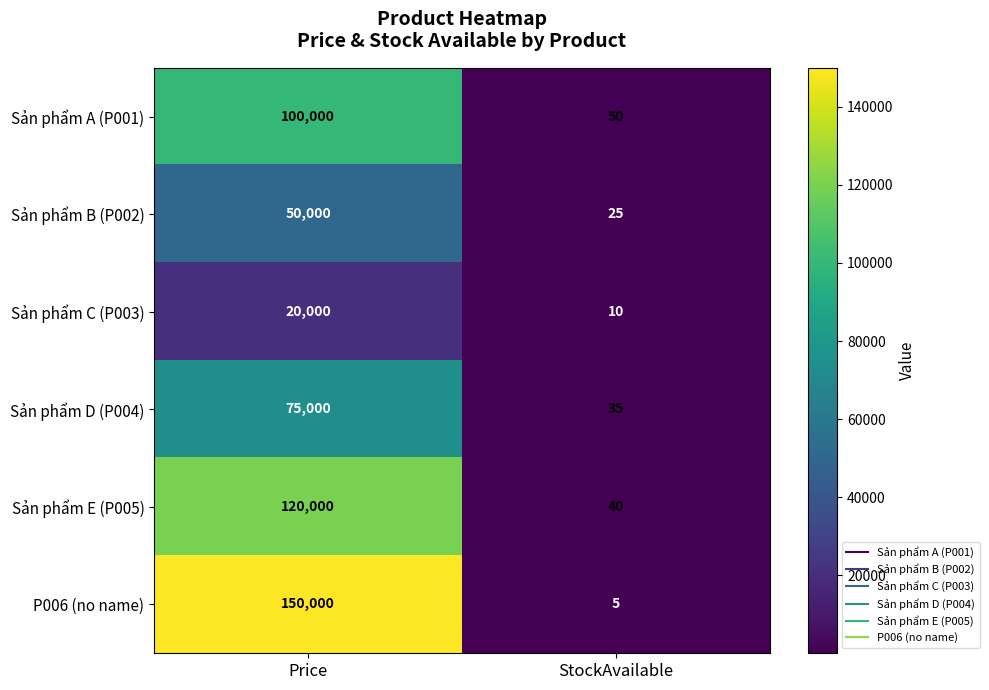

Which series changed the most between Price and StockAvailable?

P006 (no name)